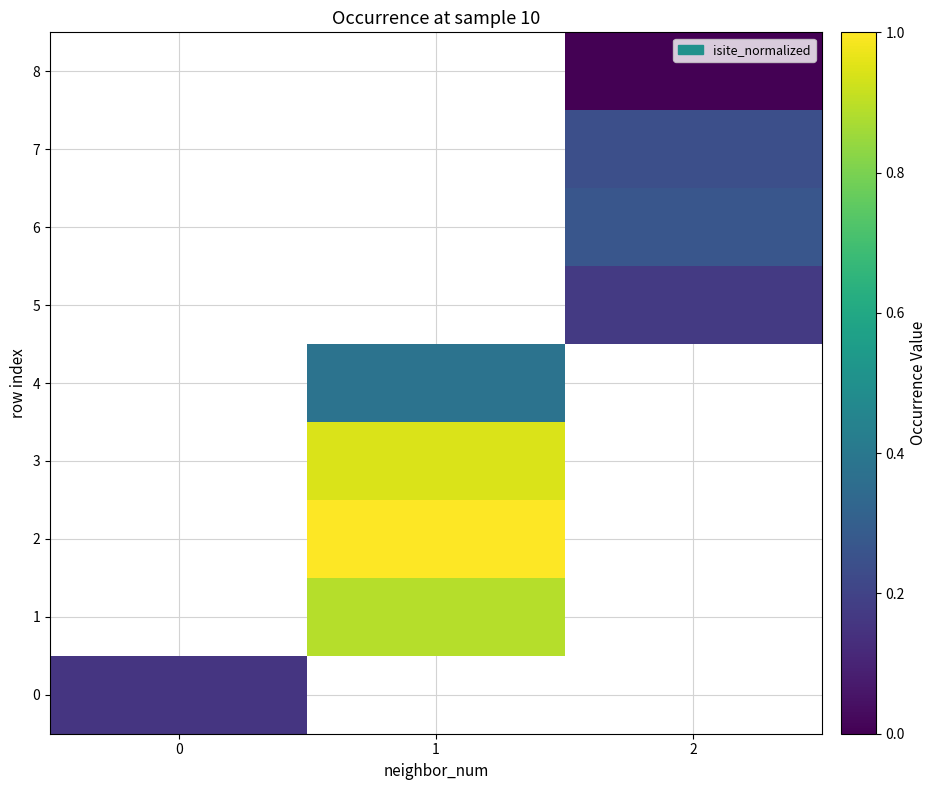

True or false: 6 has a value of 0.3 at 2.

True